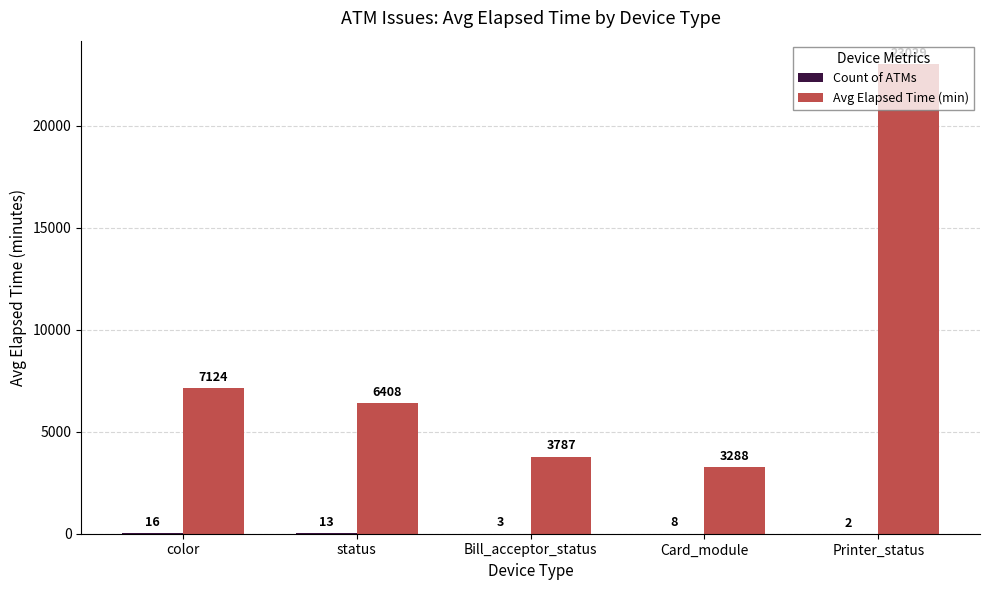

At which category does the chart reach its peak across all series?

Printer_status